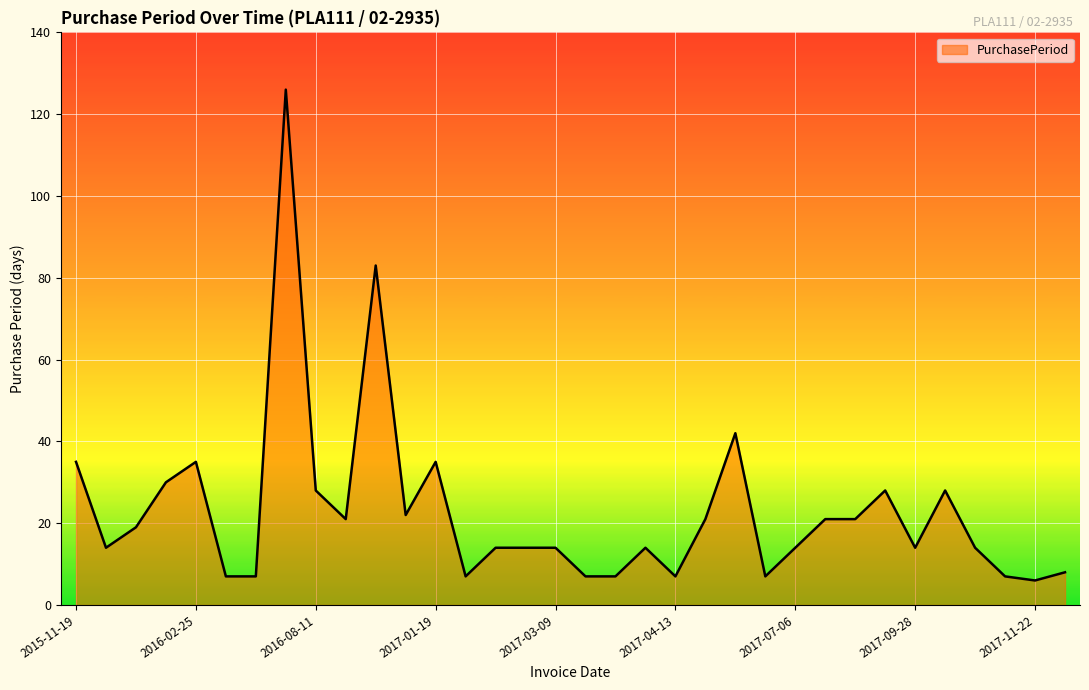

What is the difference between the maximum and minimum values?

120